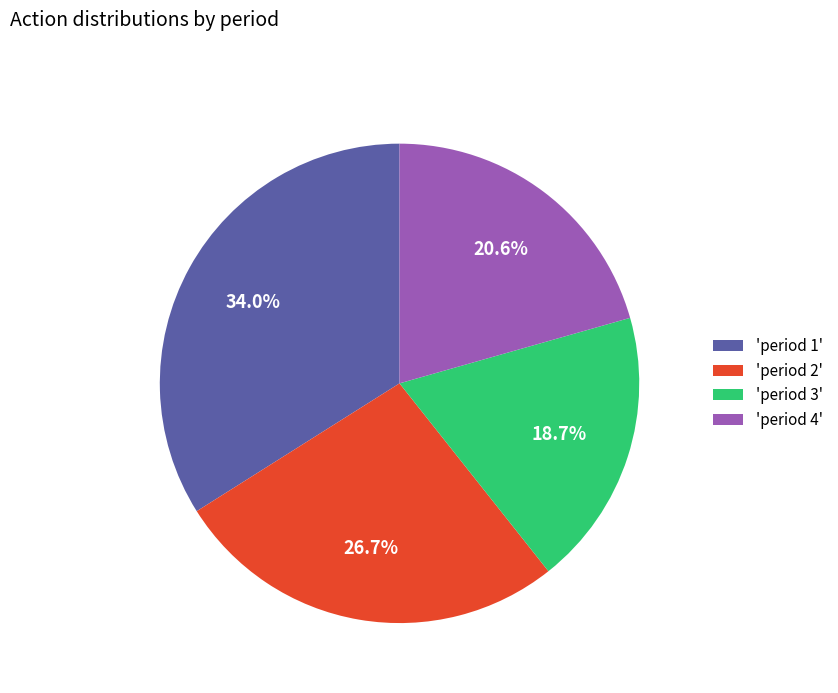

Which slice is the largest?

'period 1'